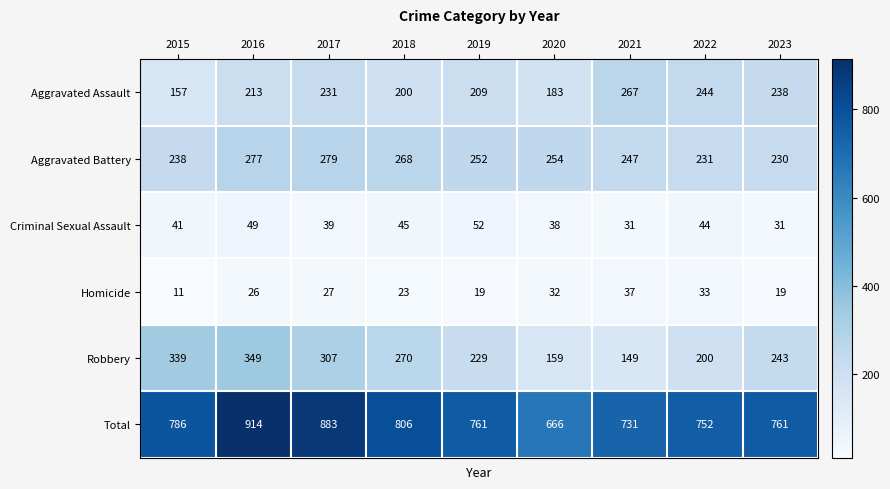

What is the total value across all series at 2018?

1612